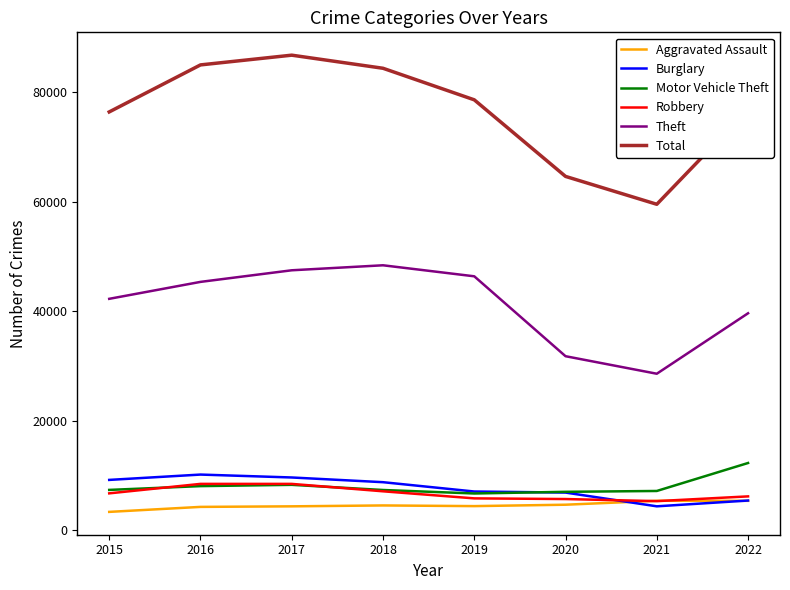

Which series has the widest spread of values?

Total